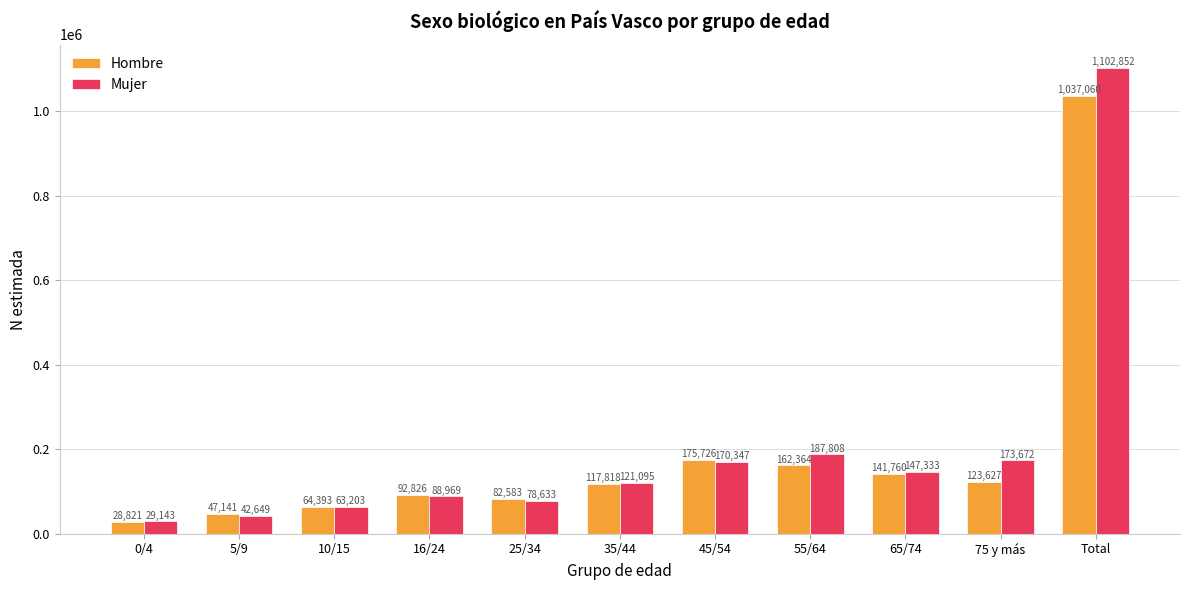

Which series has the largest total across all categories?

Mujer